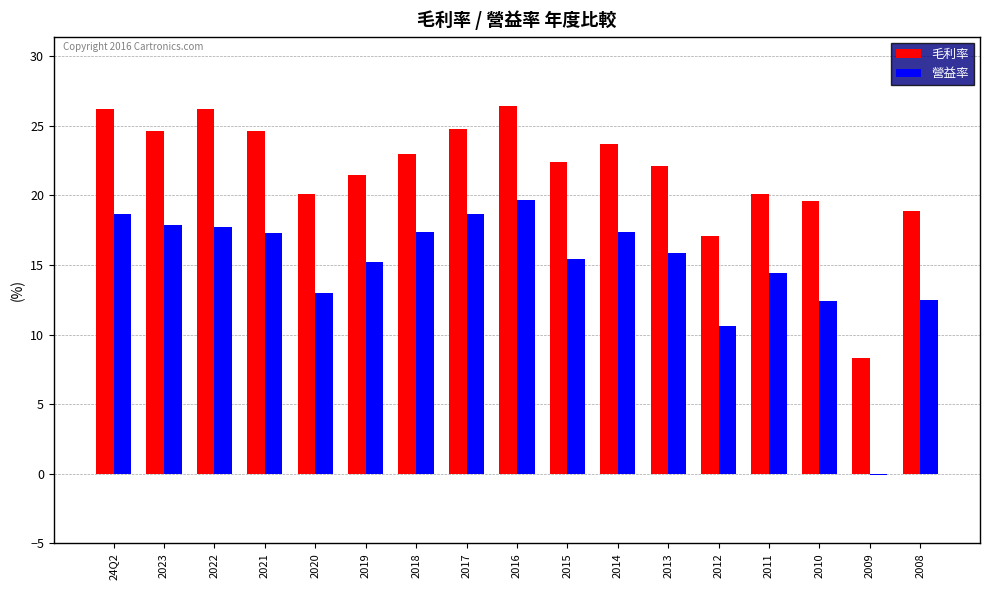

How many groups of bars are there?

17